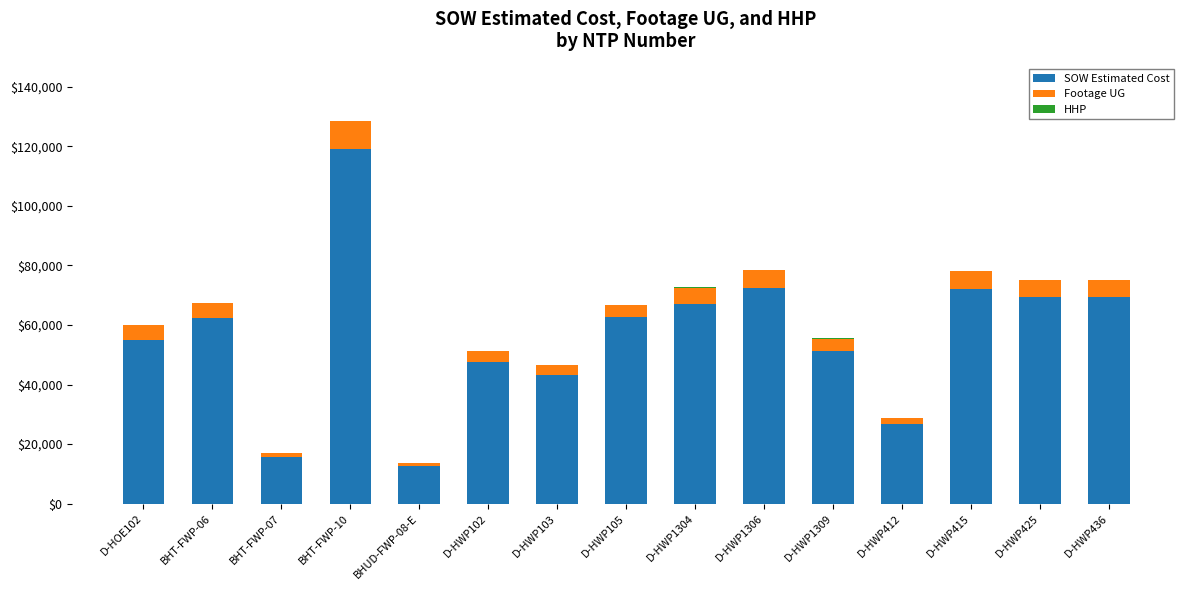

What is the total value across all series at BHT-FWP-10?

128491.3